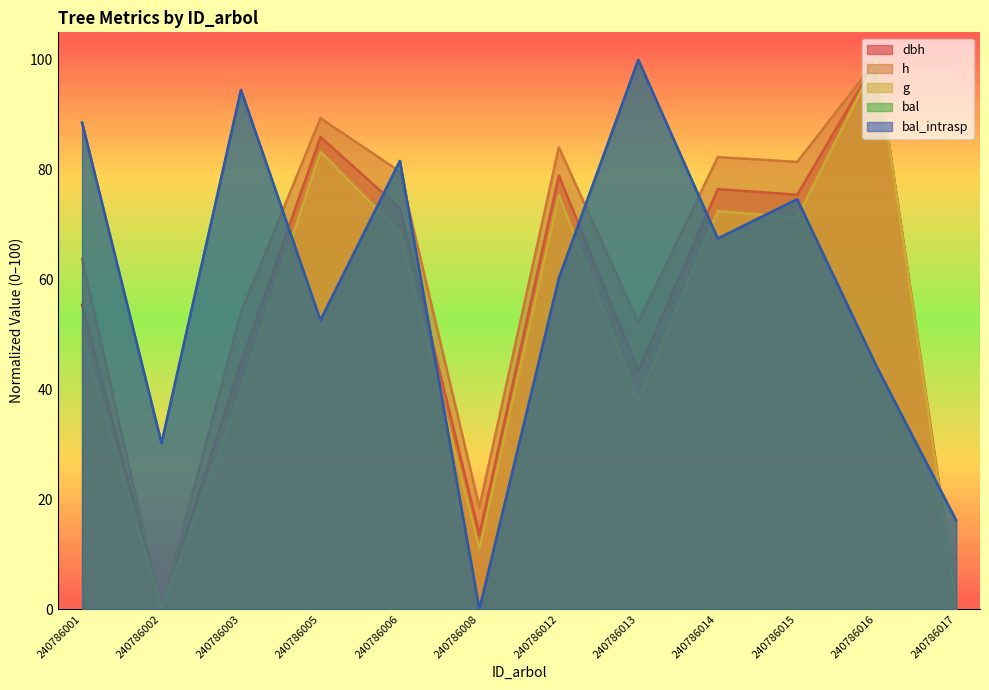

Which series has the largest total across all categories?

bal